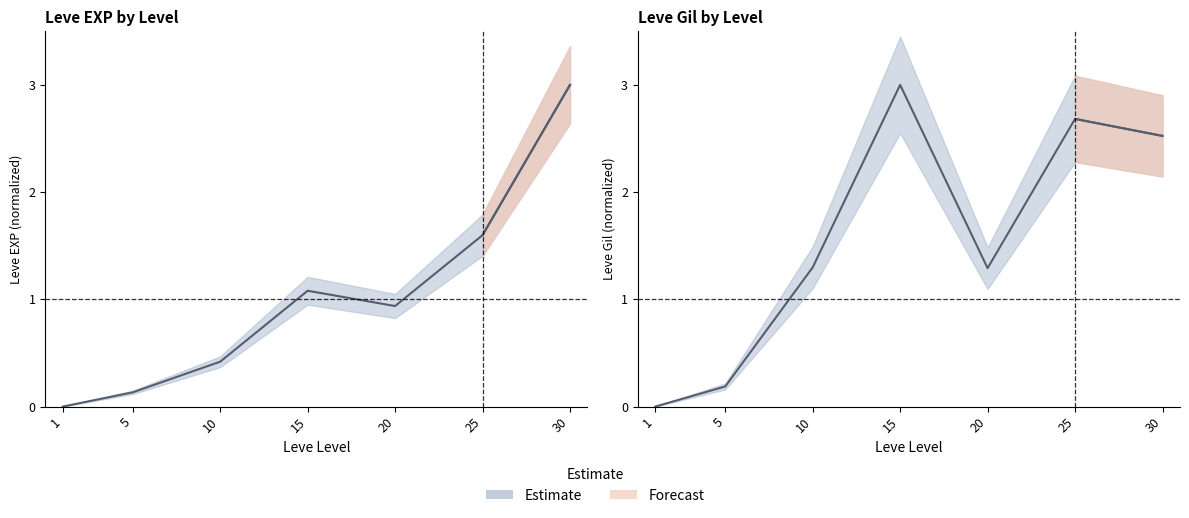

Does the chart display data point markers on the line(s)?

No